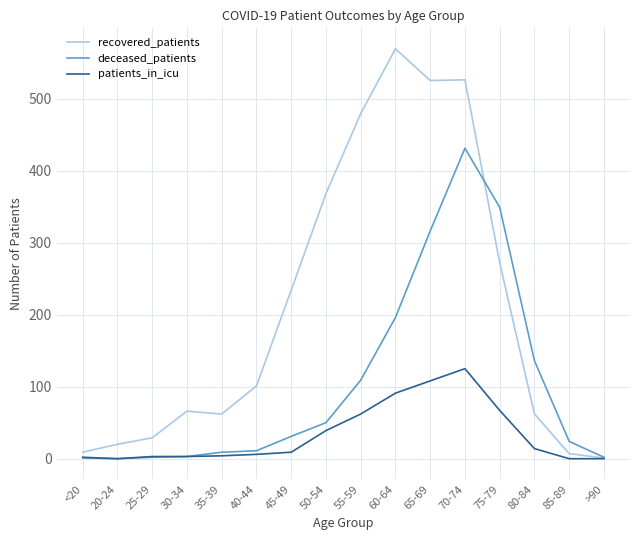

Which category has the highest value across all series?

60-64